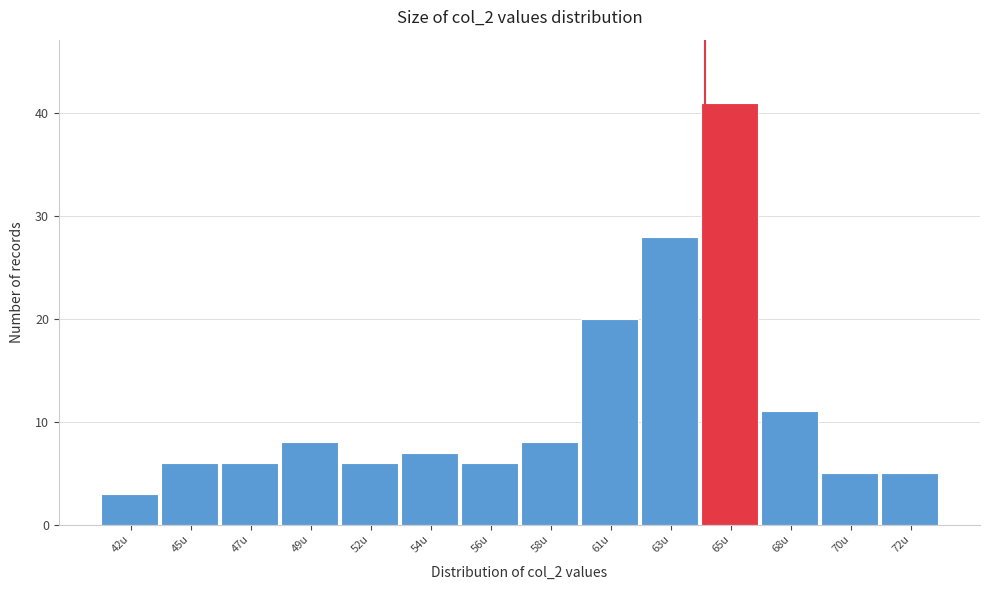

Reading left to right, transcribe all the data shown in this chart.

3	6	6	8	6	7	6	8	20	28	41	11	5	5